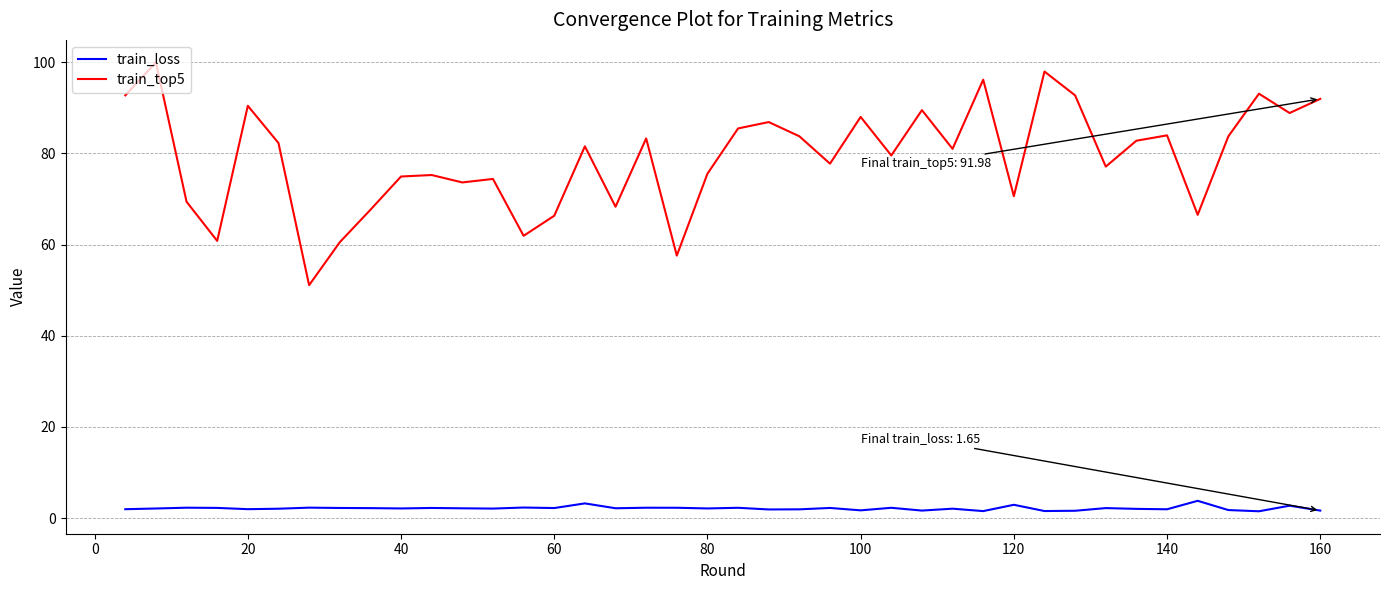

What is the difference between the maximum and second lowest values in the train_loss series?

2.3